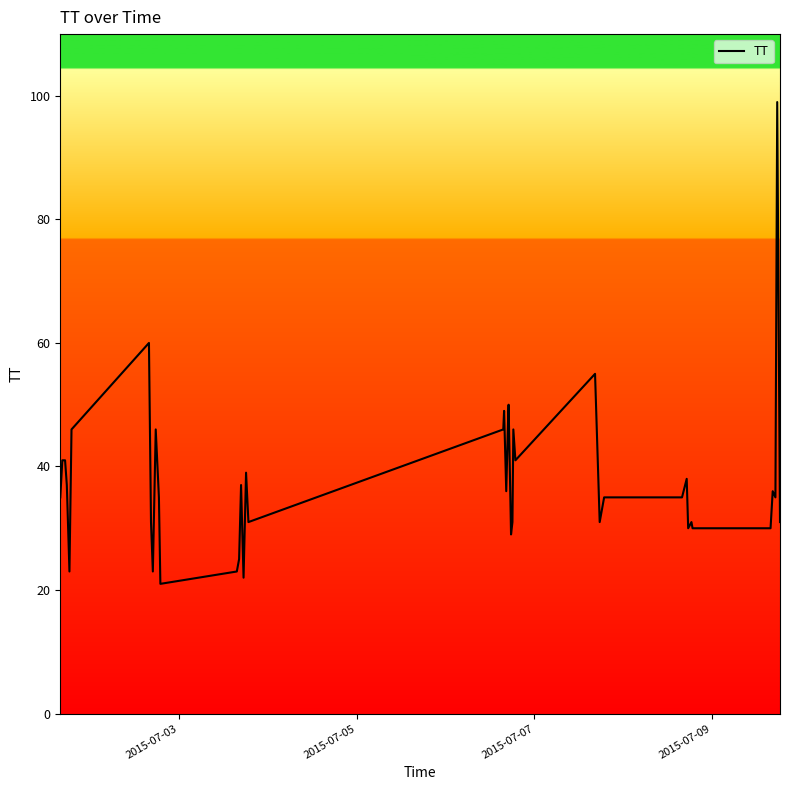

What is the difference between the maximum and minimum values?

78